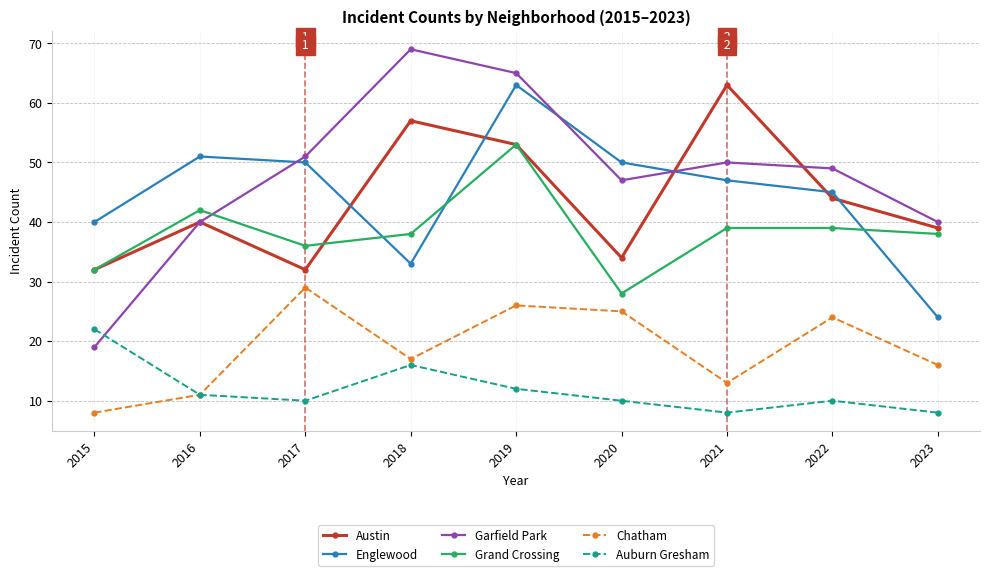

What is the difference between the second highest and minimum values in the Garfield Park series?

46